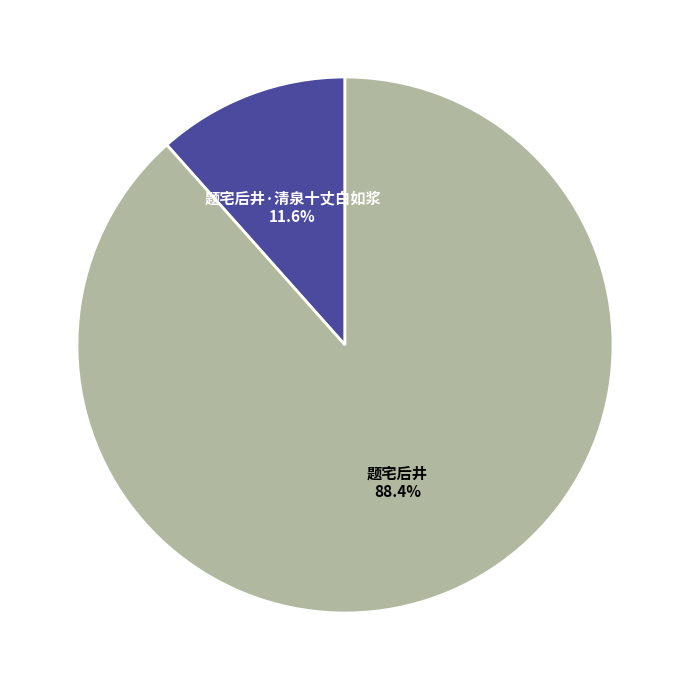

Rank the categories by value from highest to lowest.

题宅后井, 题宅后井·清泉十丈白如浆